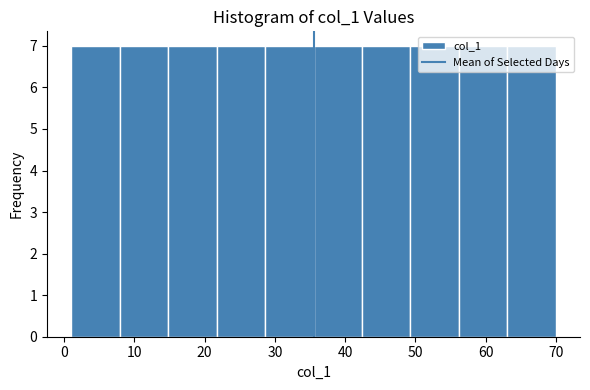

Reading left to right, transcribe this chart: for each bar, give the range it covers on the x-axis and its height. Neither the bar edges nor the heights are printed on the chart, so give them approximately, as read against the axes.

1.0 to 7.9: 7
7.9 to 14.8: 7
14.8 to 21.7: 7
21.7 to 28.6: 7
28.6 to 35.5: 7
35.5 to 42.4: 7
42.4 to 49.3: 7
49.3 to 56.2: 7
56.2 to 63.1: 7
63.1 to 70.0: 7